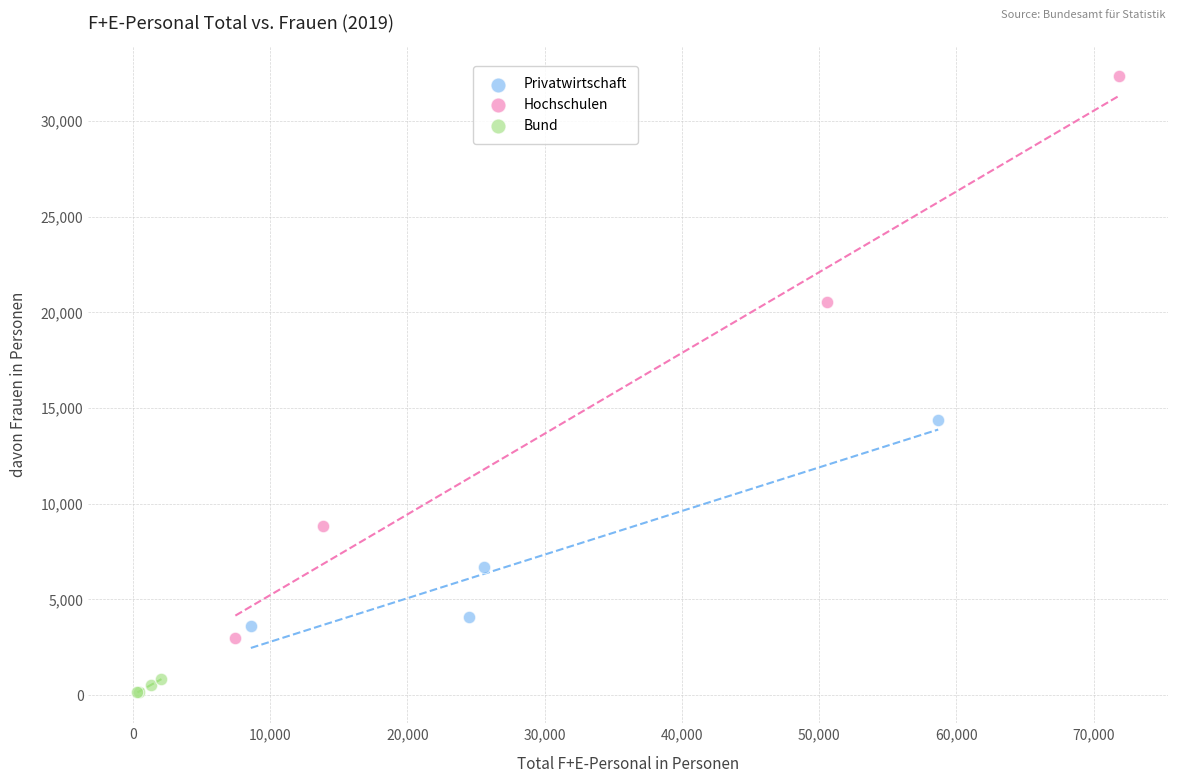

Which series contains the lowest Y value?

Bund